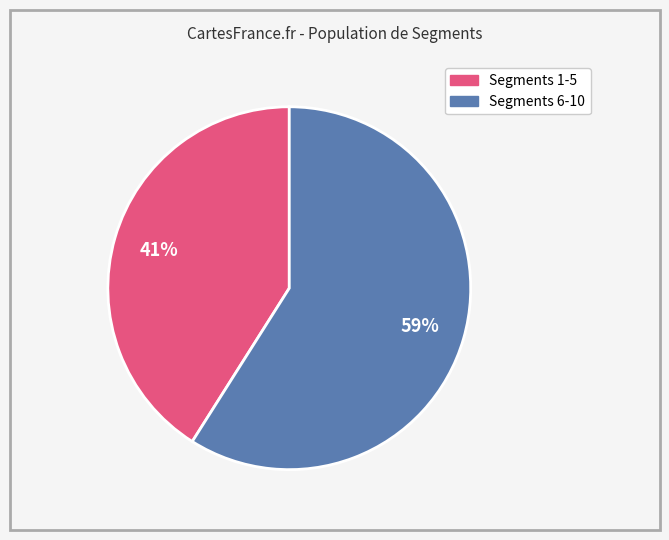

Count the number of slices in the pie.

2